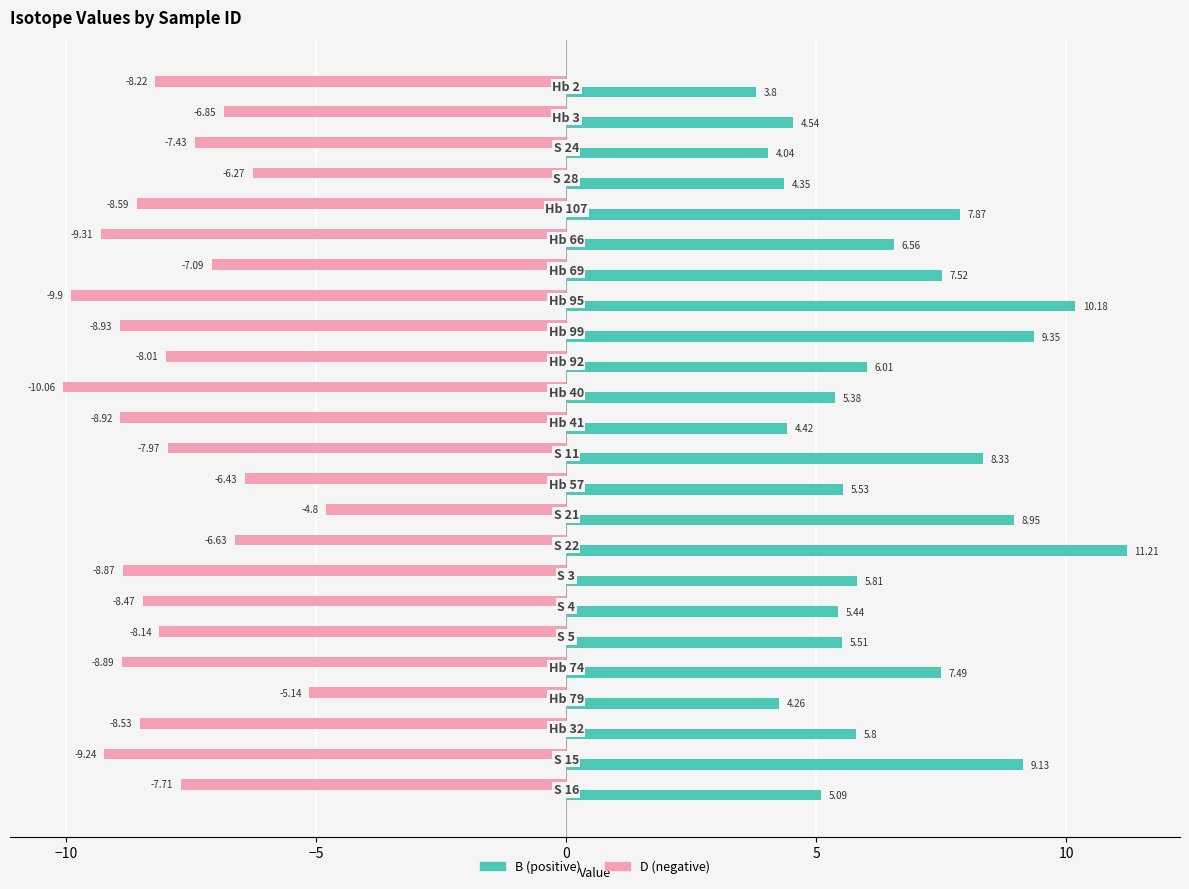

How many data points does each series have?

24